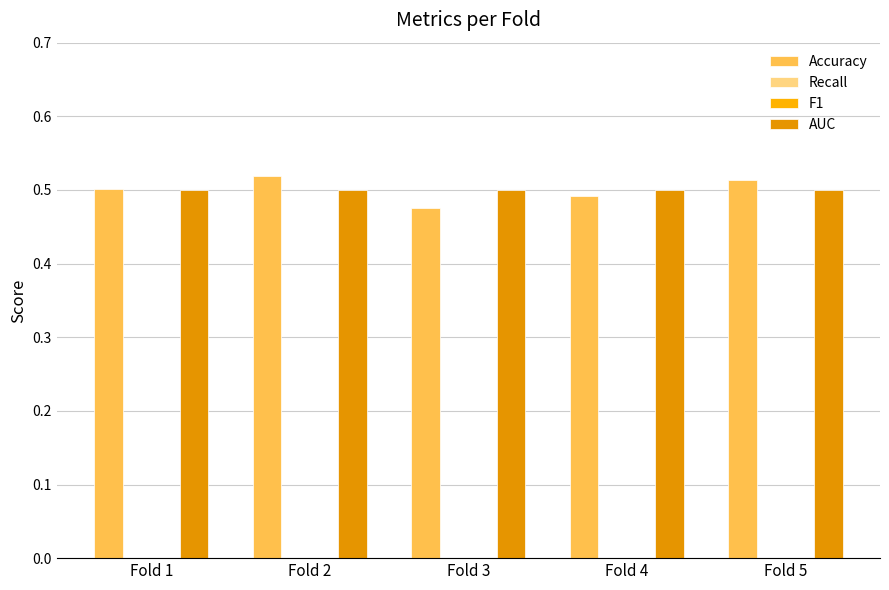

What are all the series names shown in the legend?

Accuracy, Recall, F1, AUC